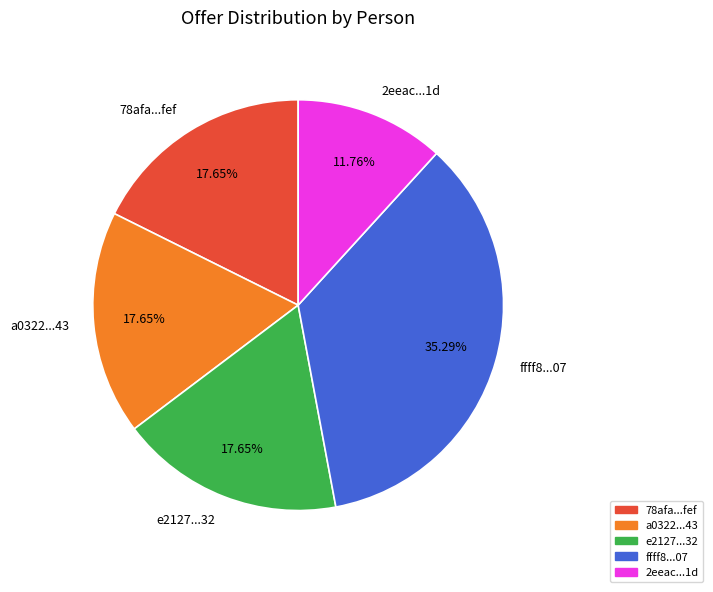

Approximately how many times larger is the value at a0322...43 compared to ffff8...07?

0.5